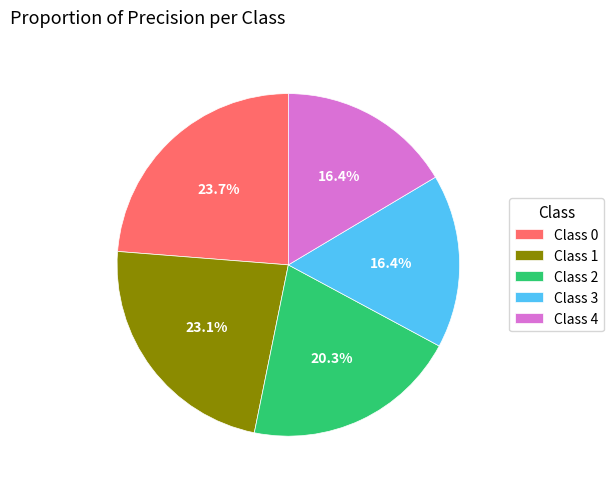

How many slices are in this pie chart?

5